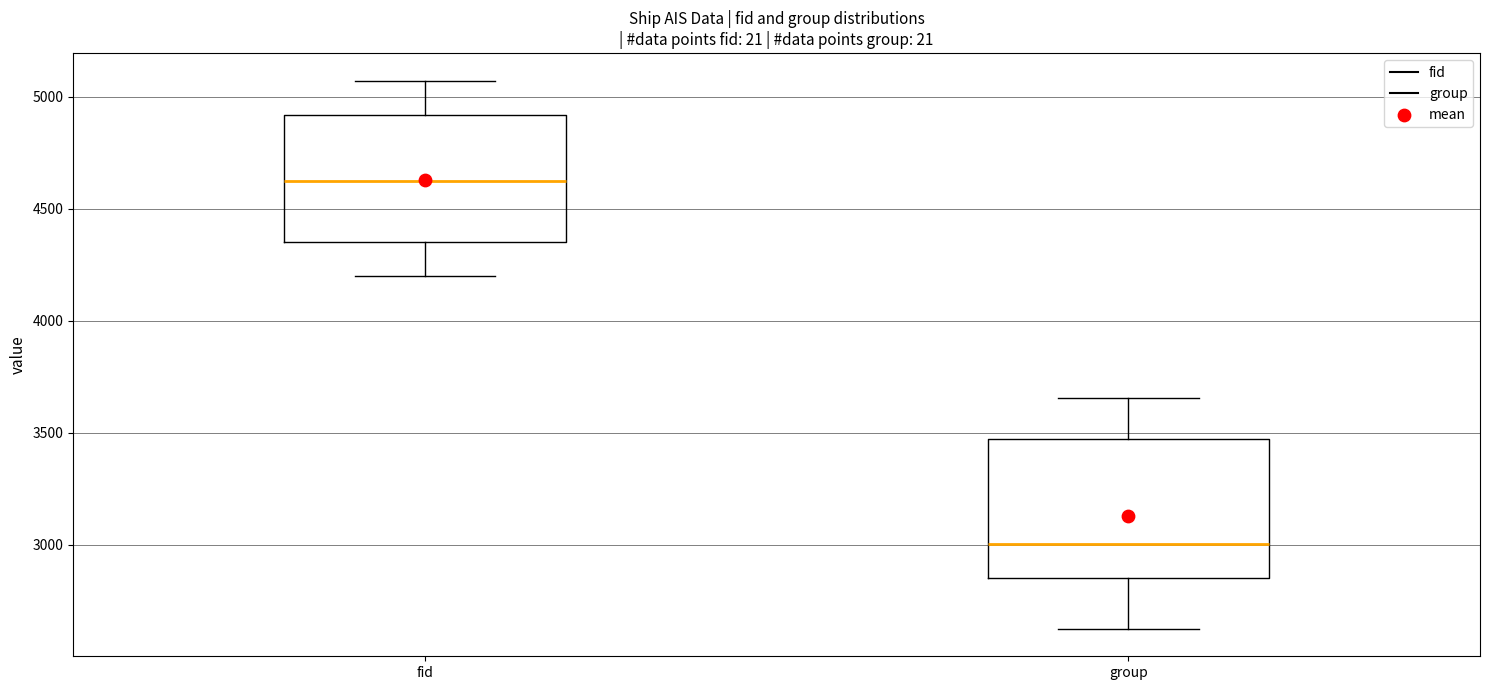

Reading left to right, read every box against the y-axis: the position of its median line, the range the box covers, and the ends of its whiskers. The values are not printed on the chart, so give them approximately, as read against the axis.

fid: median 4650, box 4350 to 4900, whiskers 4200 to 5050
group: median 3000, box 2850 to 3450, whiskers 2650 to 3650